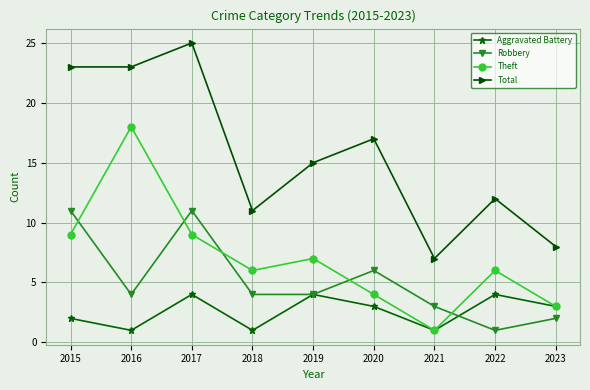

What is the spread (max minus min) of values at 2017?

21